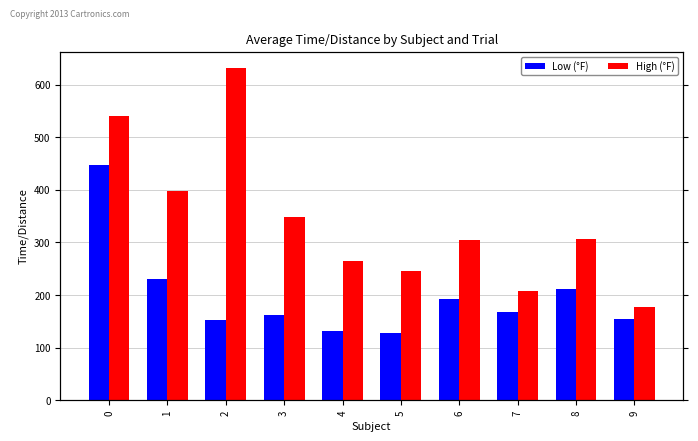

At which category does the chart reach its minimum across all series?

5